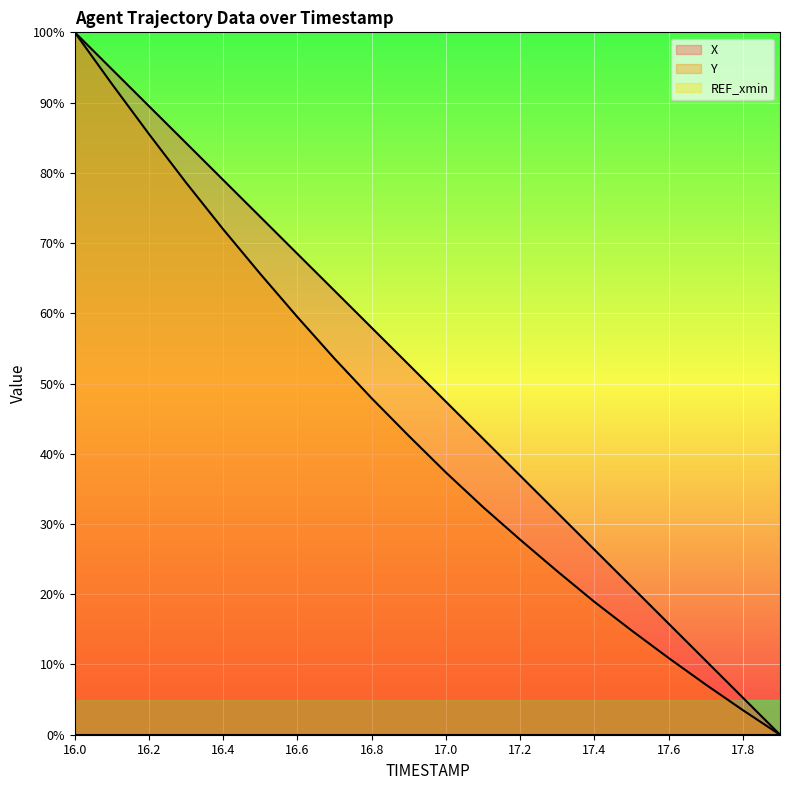

What position from the left is 16.6?

7